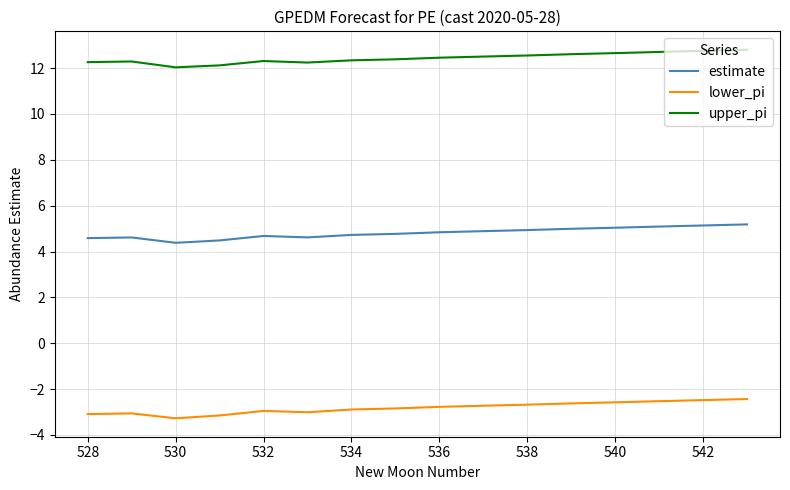

Does the chart have visible grid lines?

Yes